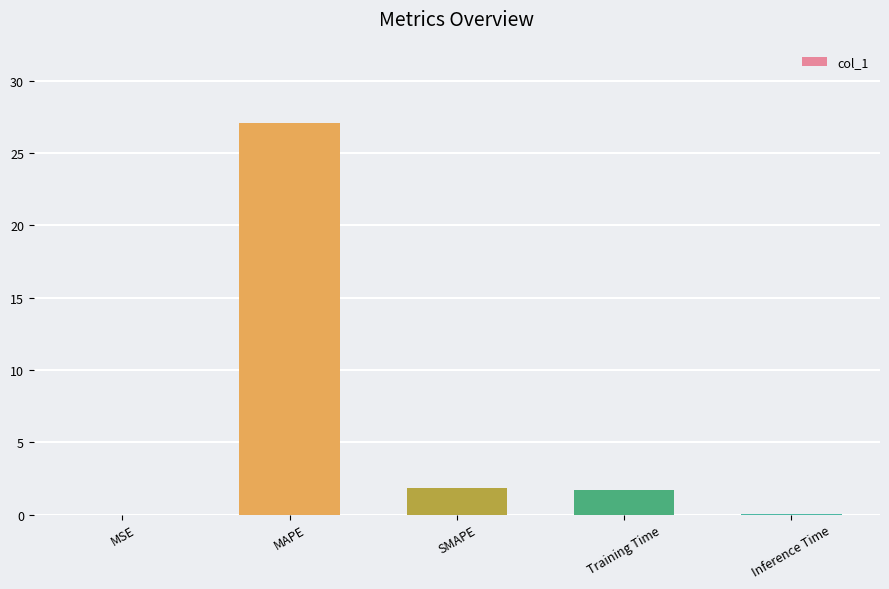

What is the sum of all values?

30.6